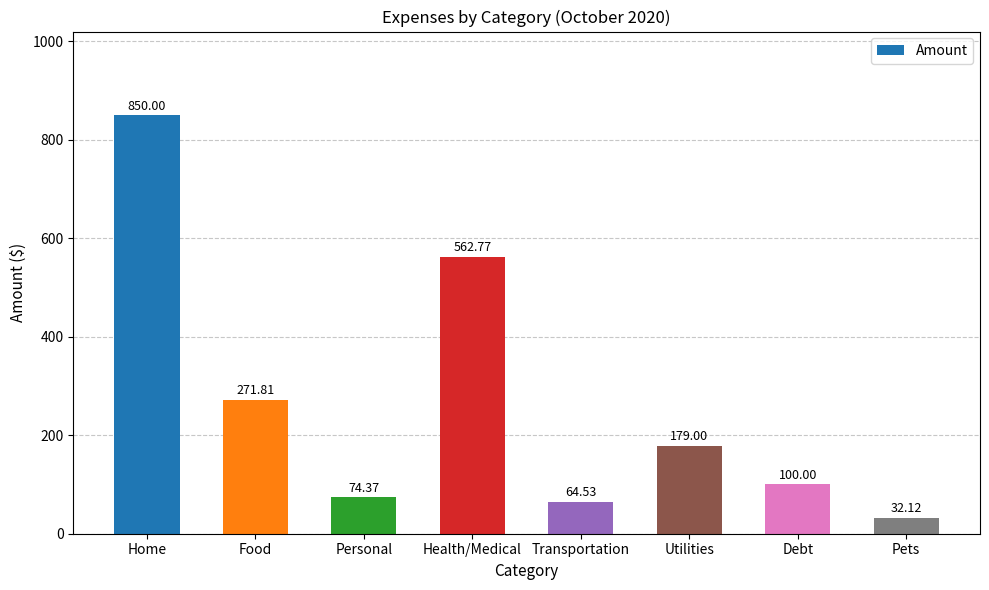

What is the maximum value shown in the chart?

850.0